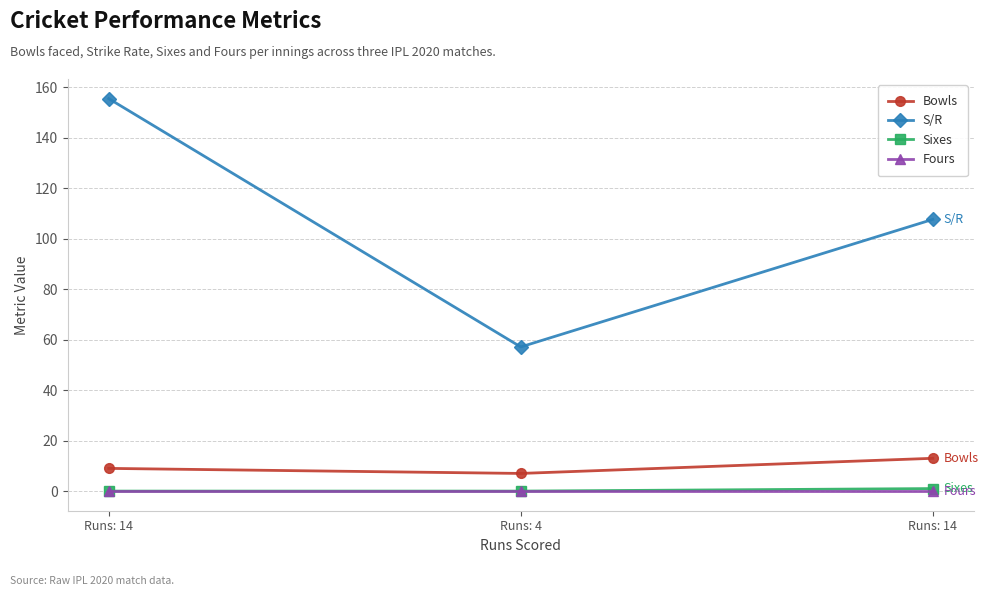

How many data points does each series have?

3